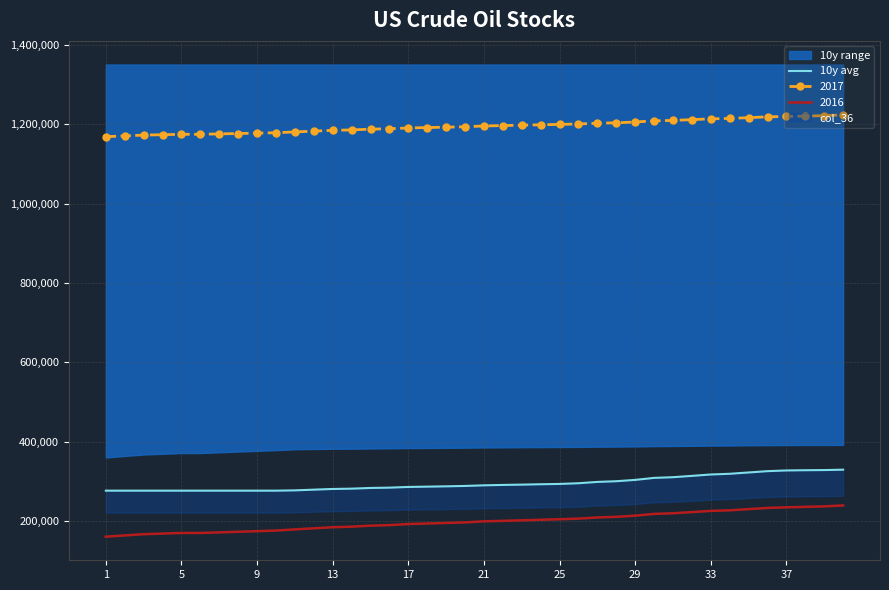

The value of 2016 at 29 is 213420.0. True or false?

True